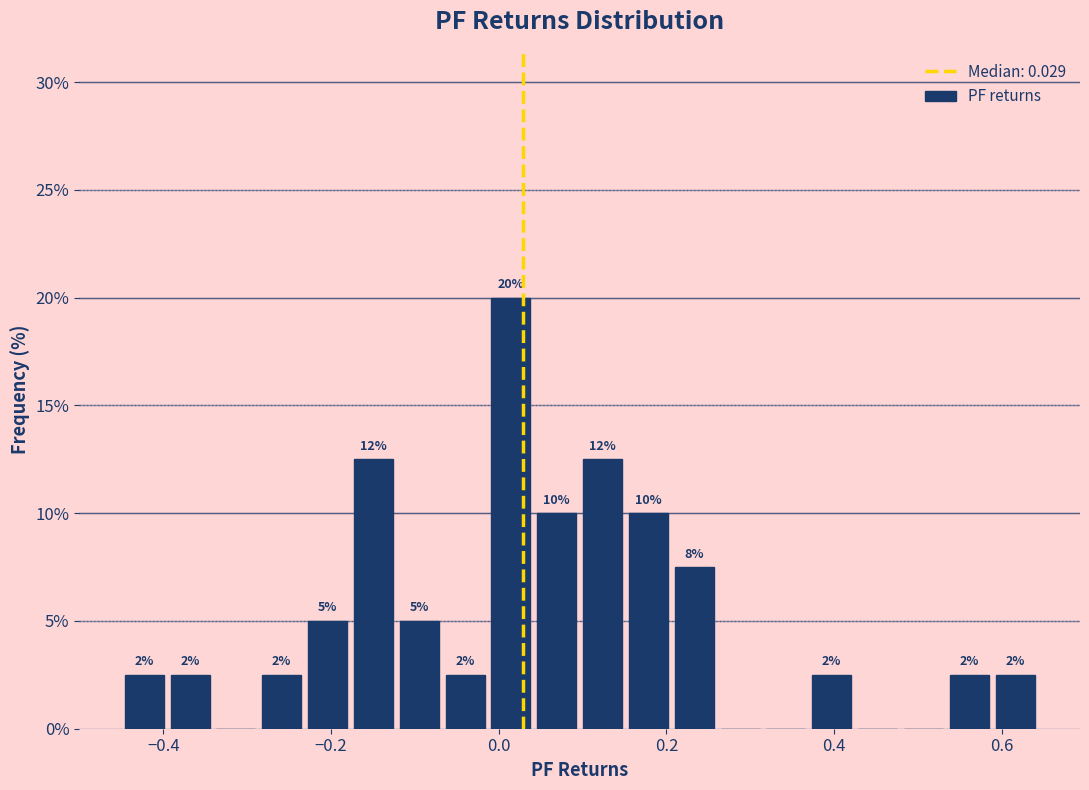

Read against the x-axis, roughly where is the centre of the tallest bar?

0.02